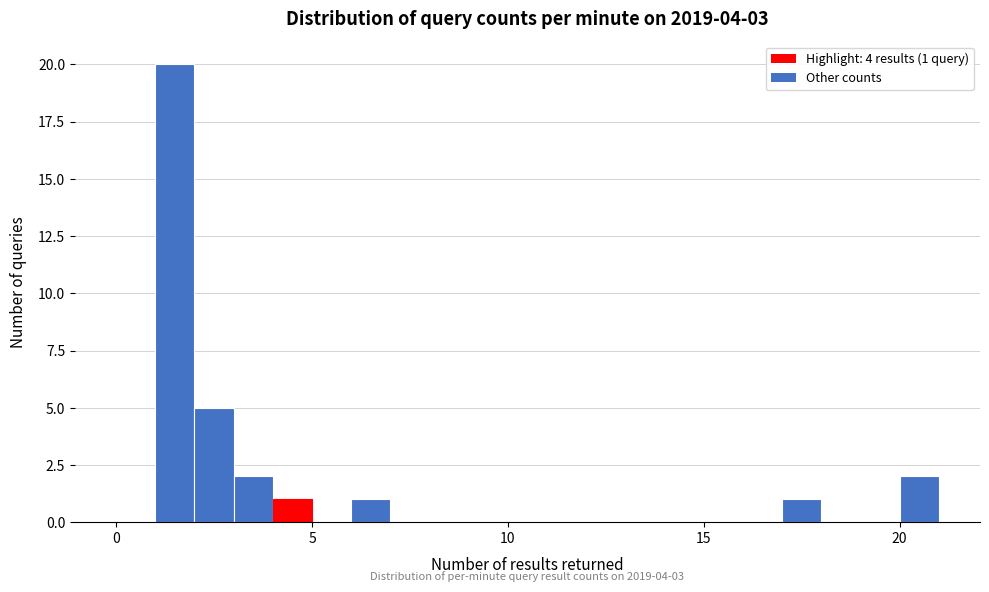

Read against the x-axis, roughly where is the centre of the tallest bar?

1.5